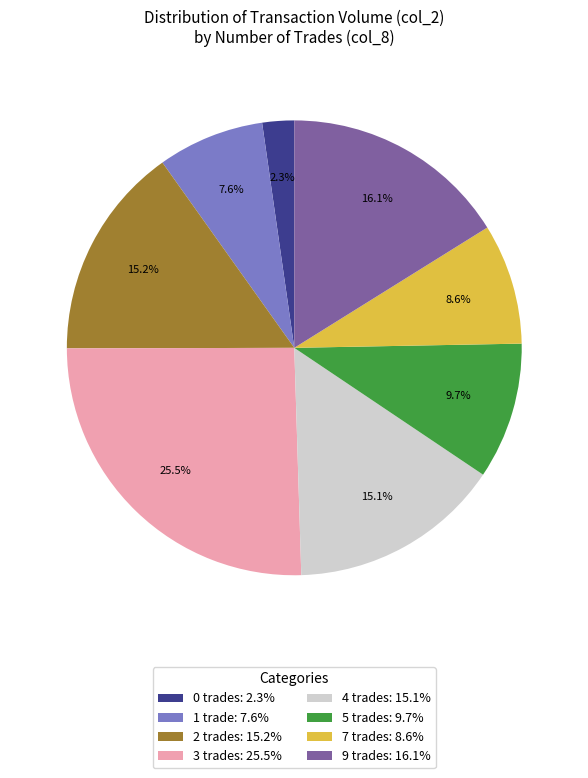

How many slices are in this pie chart?

8